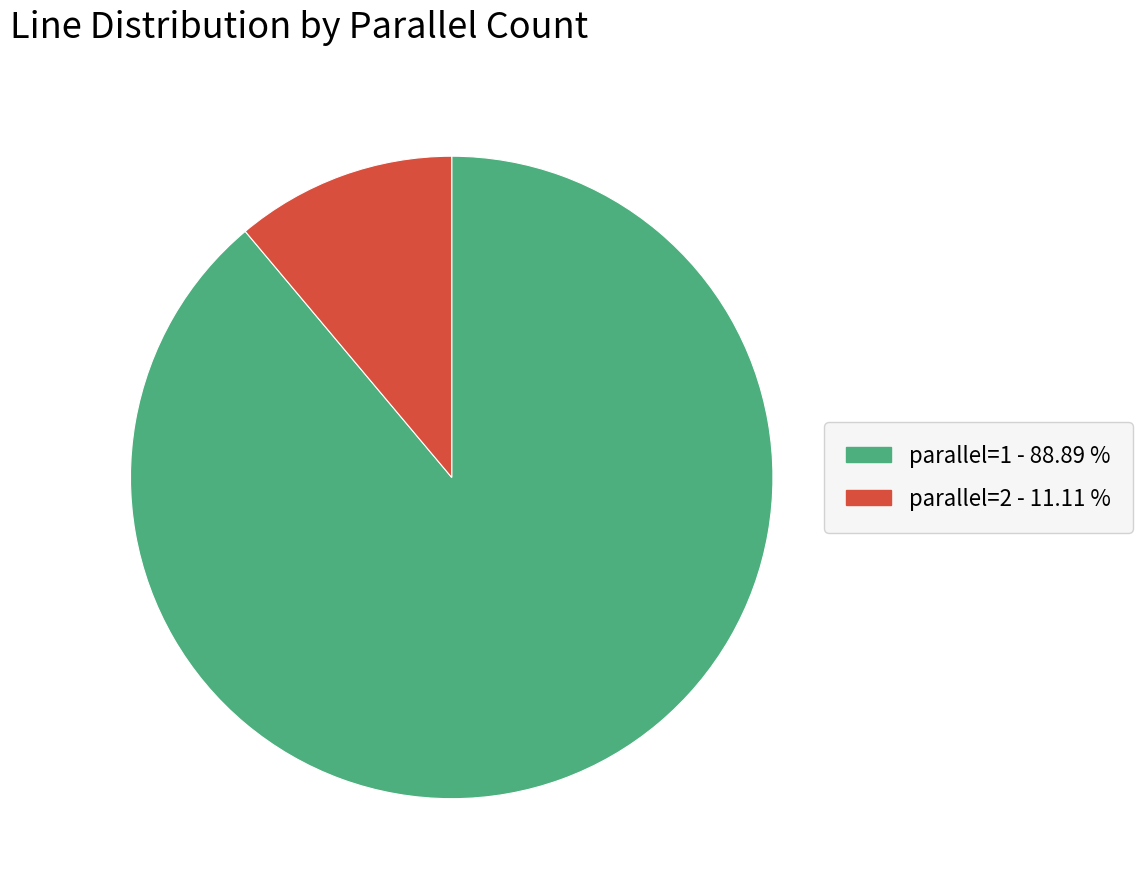

What is the largest slice in the pie chart?

parallel=1